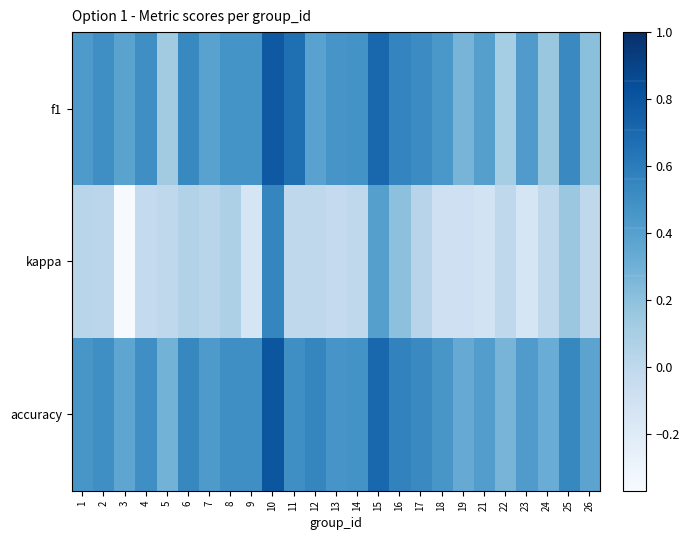

Reading right to left, list all the values displayed in this chart.

f1: 26=0.2	25=0.5	24=0.2	23=0.4	22=0.1	21=0.4	19=0.3	18=0.5	17=0.5	16=0.6	15=0.7	14=0.5	13=0.5	12=0.4	11=0.7	10=0.8	9=0.5	8=0.5	7=0.4	6=0.5	5=0.1	4=0.5	3=0.4	2=0.5	1=0.4
kappa: 26=0.0	25=0.2	24=0.0	23=-0.1	22=0.0	21=-0.1	19=-0.1	18=-0.1	17=0.0	16=0.2	15=0.4	14=0.0	13=-0.0	12=0.0	11=0.0	10=0.5	9=-0.1	8=0.1	7=0.0	6=0.1	5=0.0	4=-0.0	3=-0.4	2=0.0	1=0.0
accuracy: 26=0.4	25=0.5	24=0.3	23=0.4	22=0.3	21=0.4	19=0.3	18=0.5	17=0.5	16=0.6	15=0.7	14=0.5	13=0.5	12=0.5	11=0.5	10=0.8	9=0.5	8=0.5	7=0.4	6=0.5	5=0.3	4=0.5	3=0.4	2=0.5	1=0.5